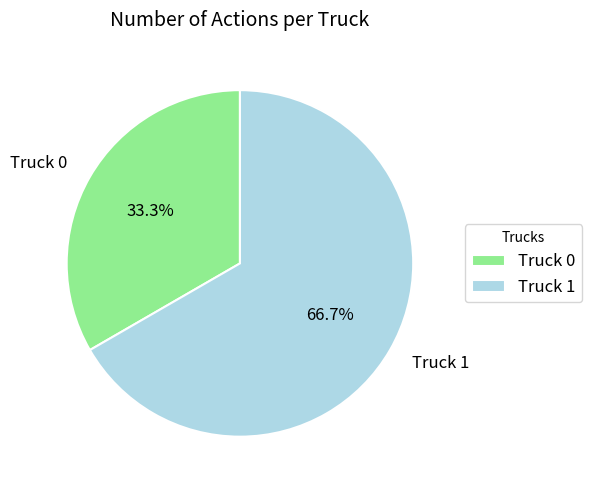

What percentage is the Truck 0 slice, to the nearest percent?

33%